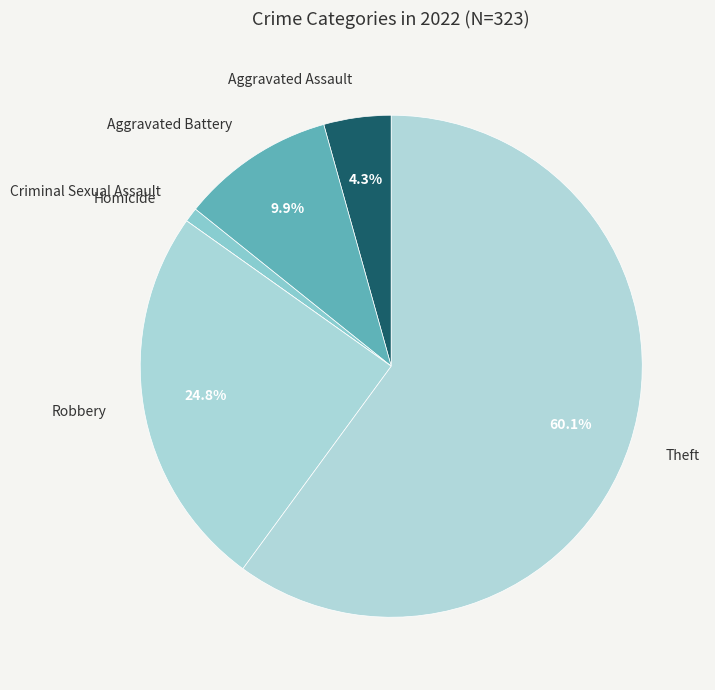

Between Criminal Sexual Assault and Aggravated Battery, which is larger?

Aggravated Battery